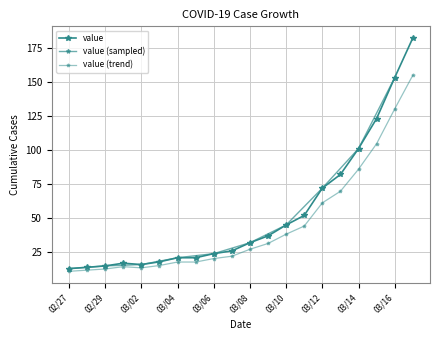

Which has a higher value, 2020-03-13 or 2020-03-02?

2020-03-13